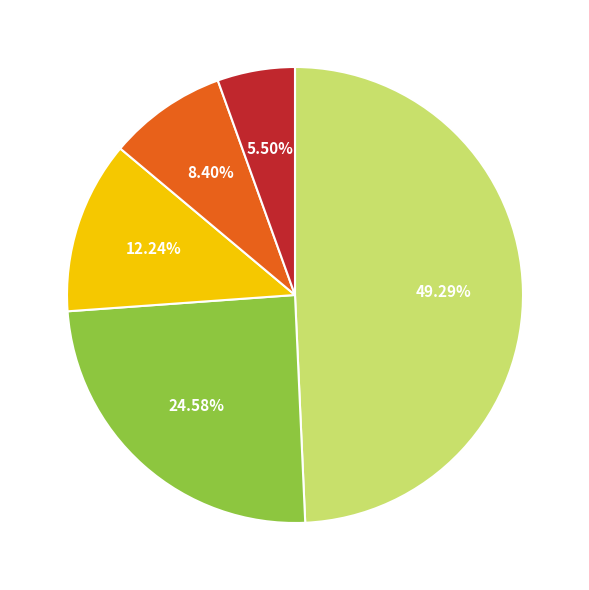

Is there any slice that represents more than half of the pie?

No